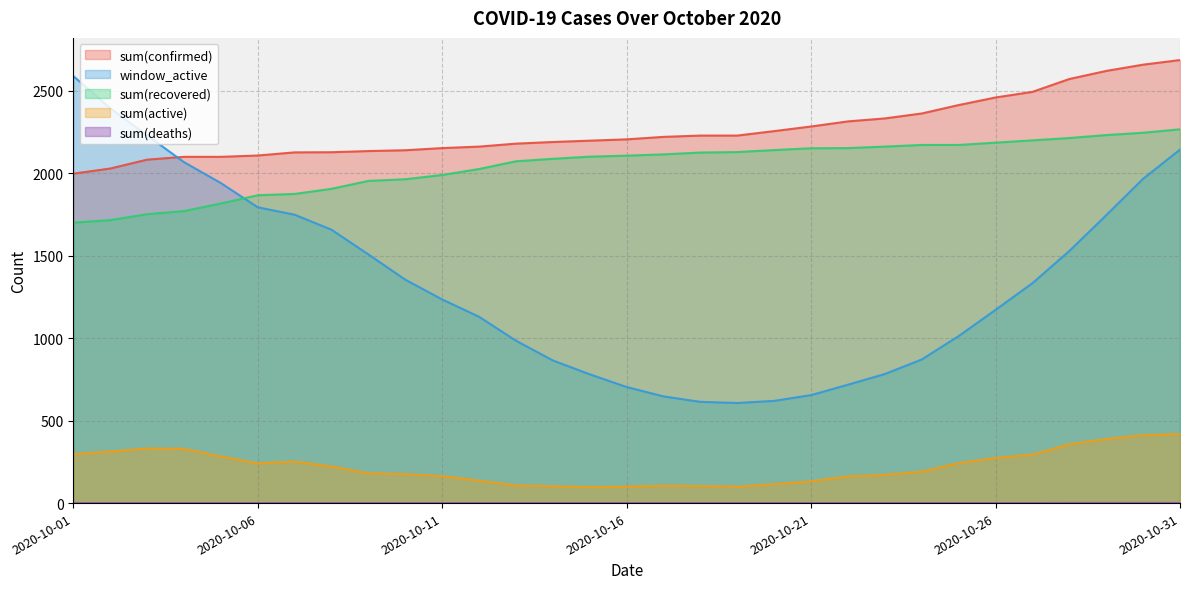

True or false: sum(active) and sum(confirmed) cross at least once.

False